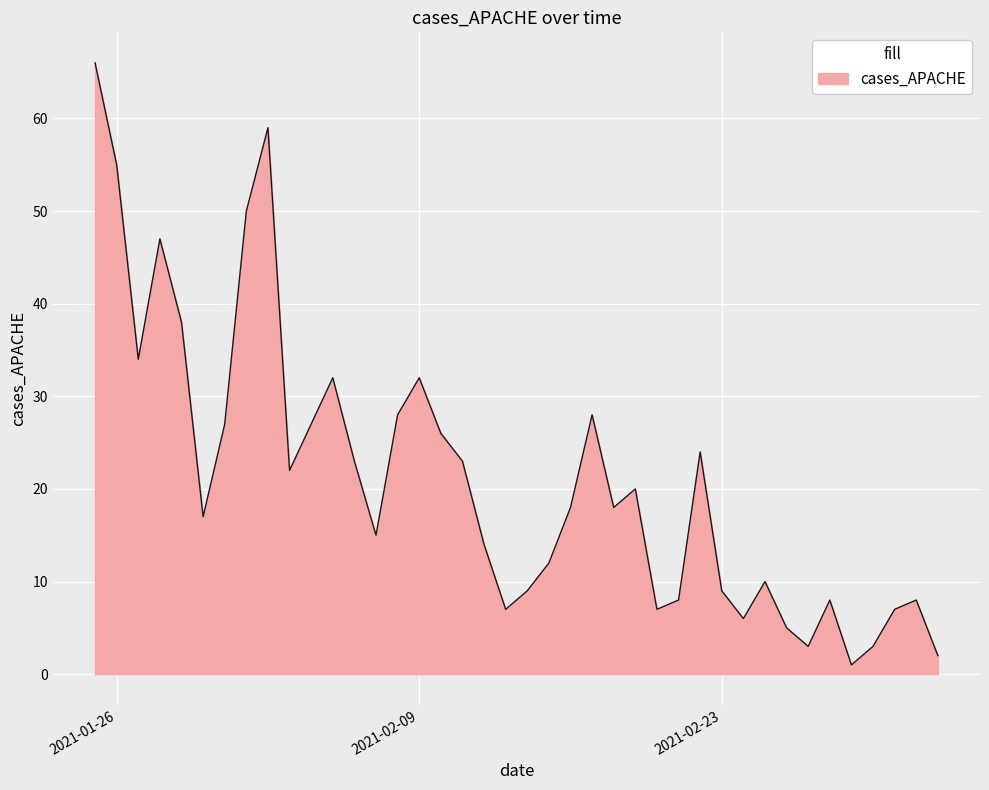

What is the maximum value shown in the chart?

66